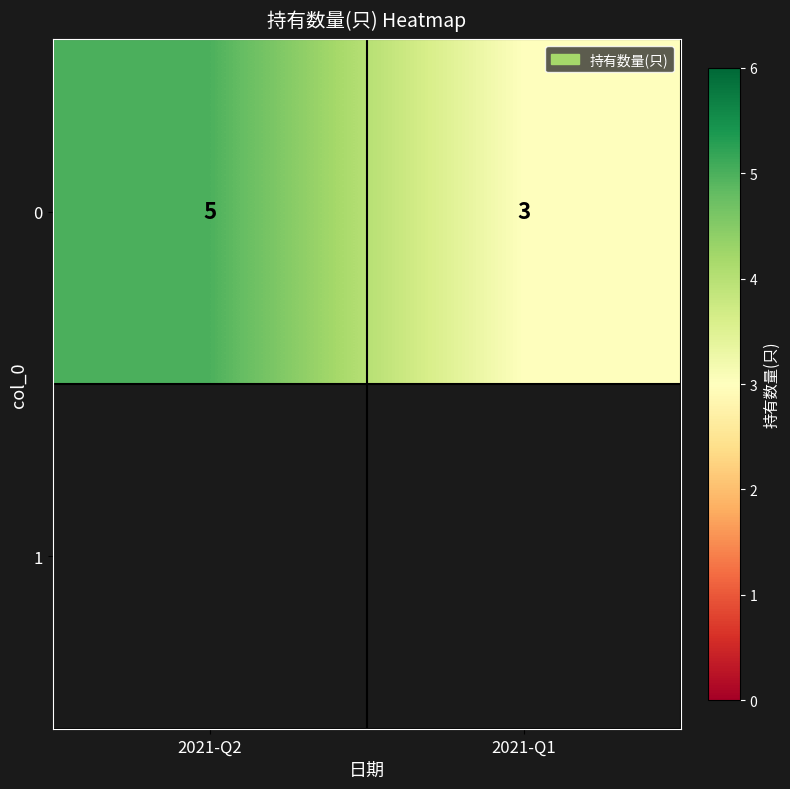

Reading left to right, transcribe all the data shown in this chart.

5	3